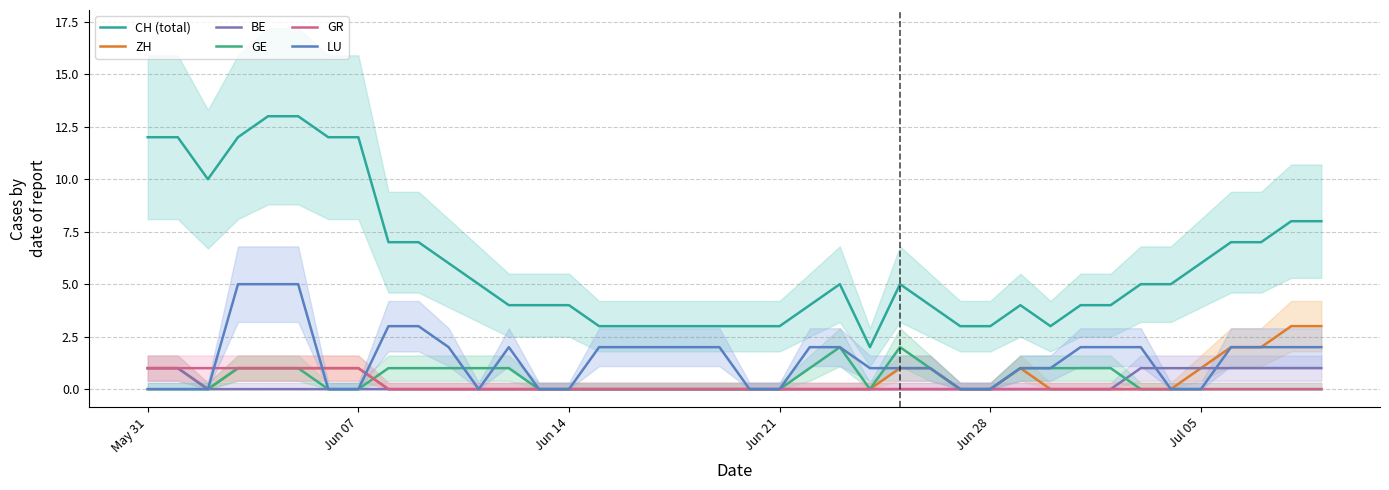

Is the value of LU at 39 greater than the value of CH (total) at 32?

No